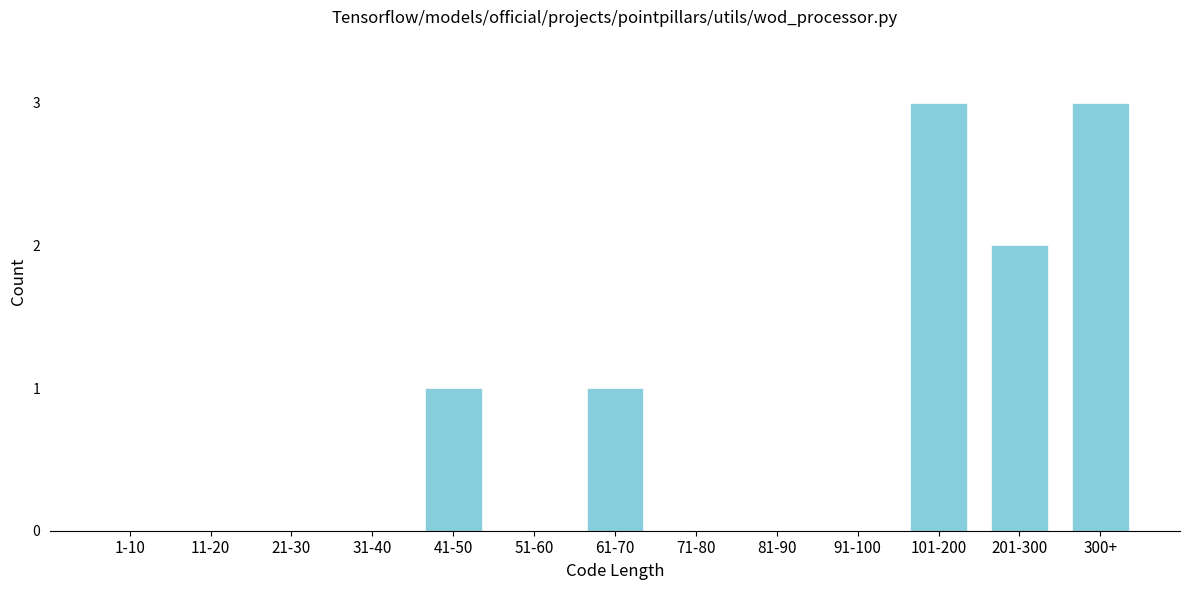

Reading left to right, extract all data points from this chart.

1-10=0	11-20=0	21-30=0	31-40=0	41-50=1	51-60=0	61-70=1	71-80=0	81-90=0	91-100=0	101-200=3	201-300=2	300+=3